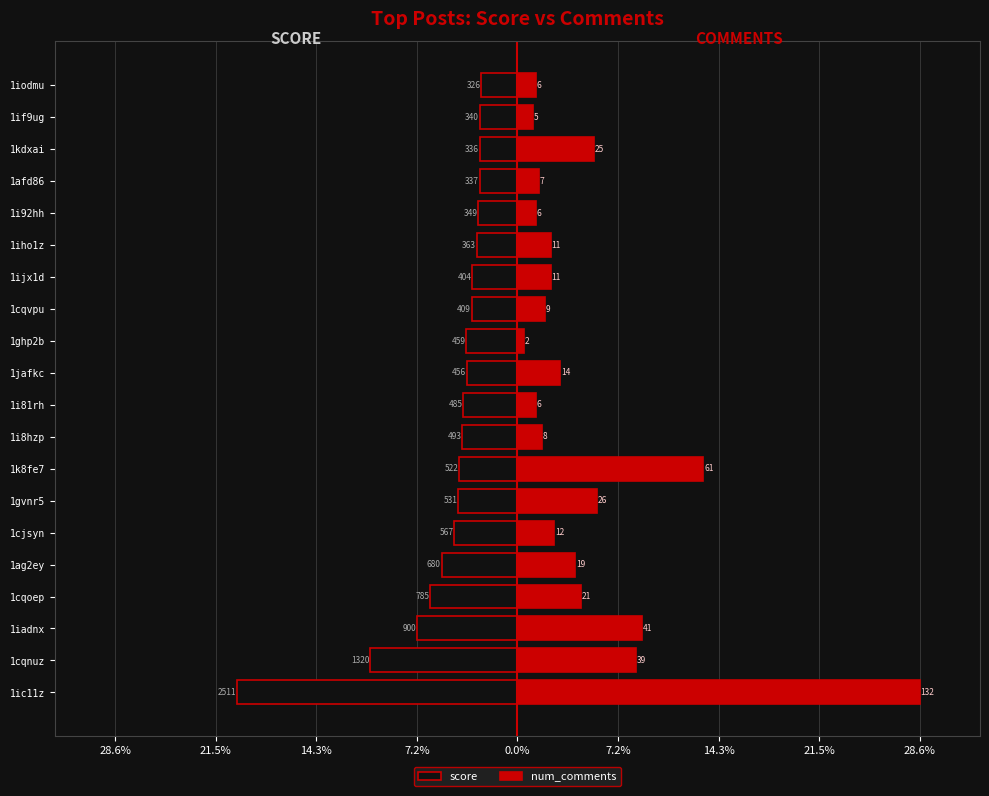

True or false: score has a value of -1.0 at 1gvnr5.

False